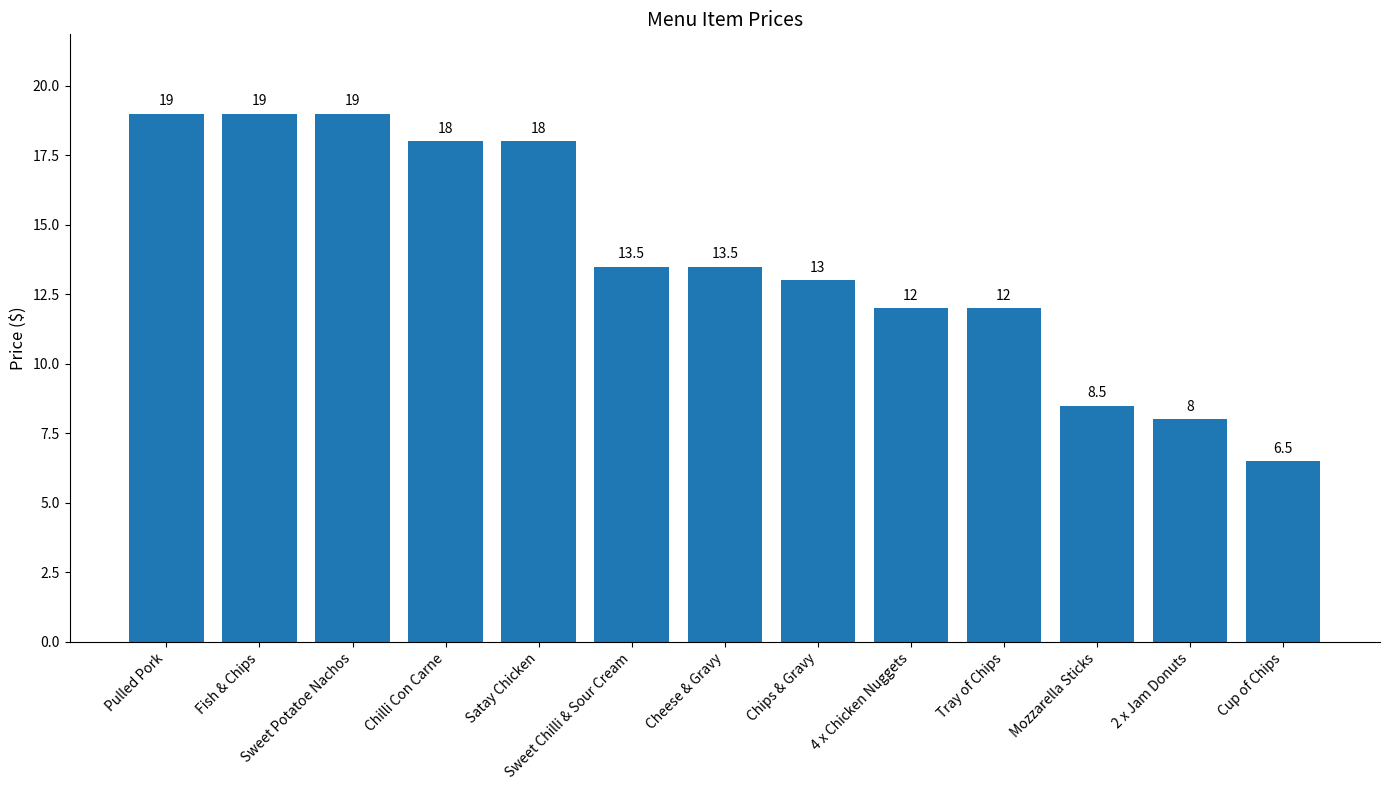

What is the difference between the maximum and minimum values?

12.5